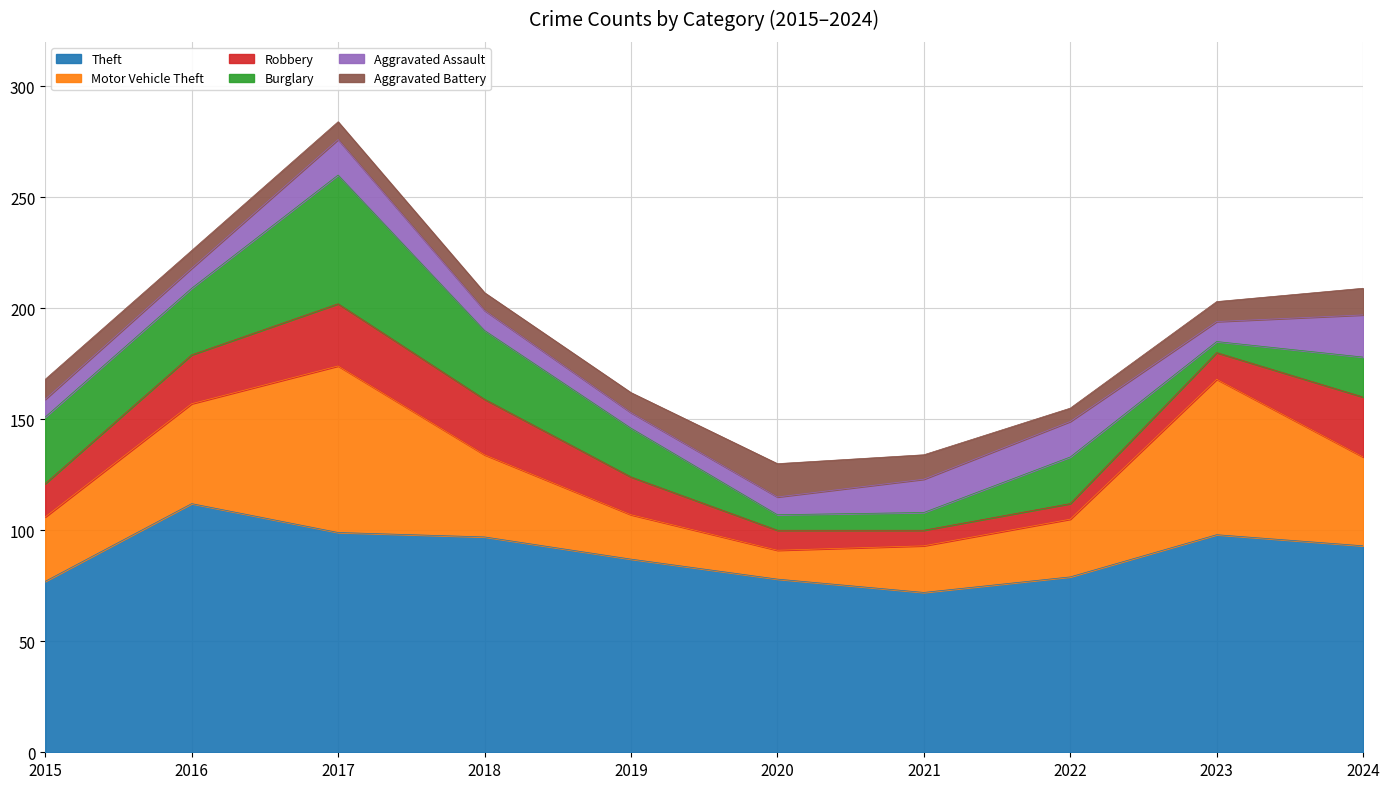

How many data points in Motor Vehicle Theft are above 37?

4